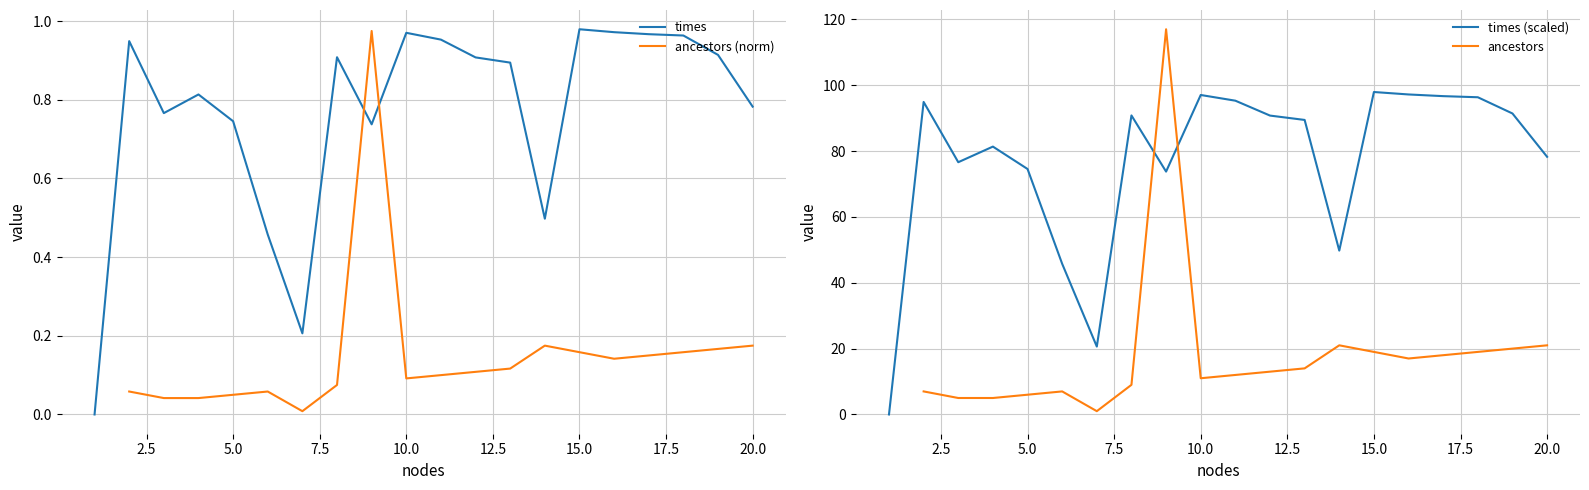

Is the value of ancestors at 11 greater than the value of times (scaled) at 17.5?

No